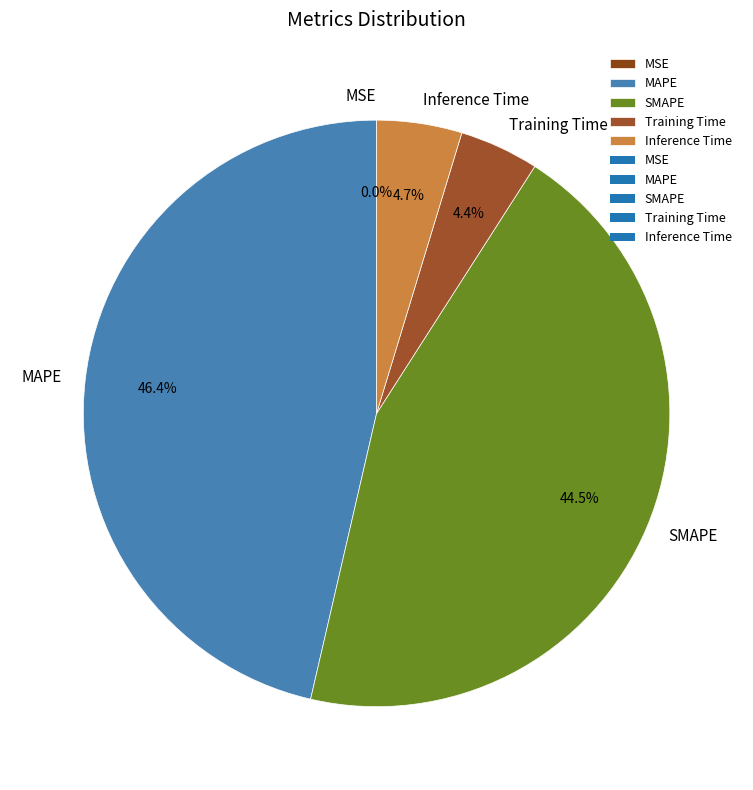

What percentage do SMAPE and MAPE together represent?

90.9%